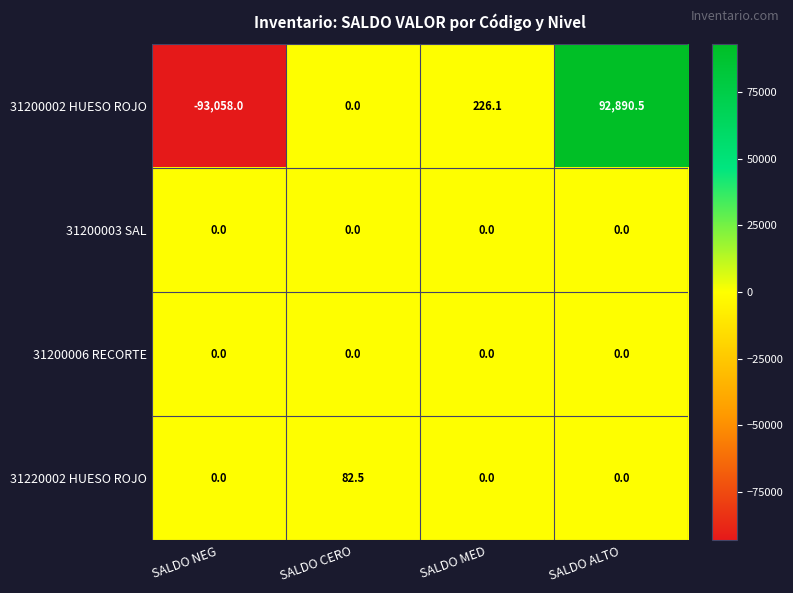

What is the sum of all 31200002 HUESO ROJO values?

58.6